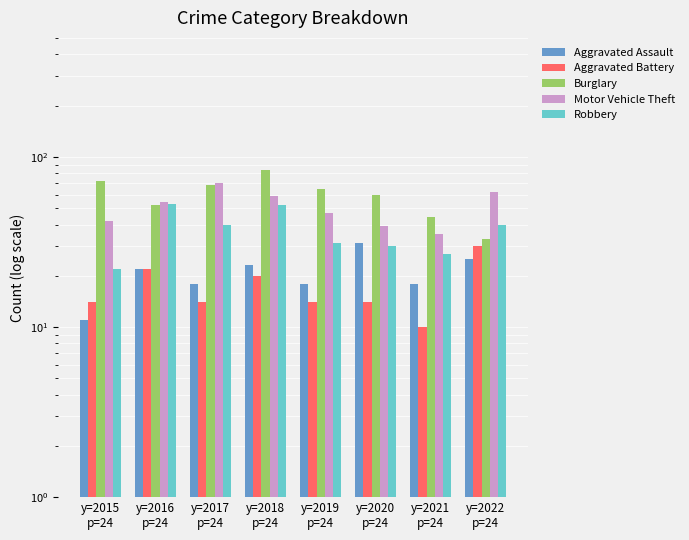

What is the label of the 3rd bar from the left?

y=2017
p=24